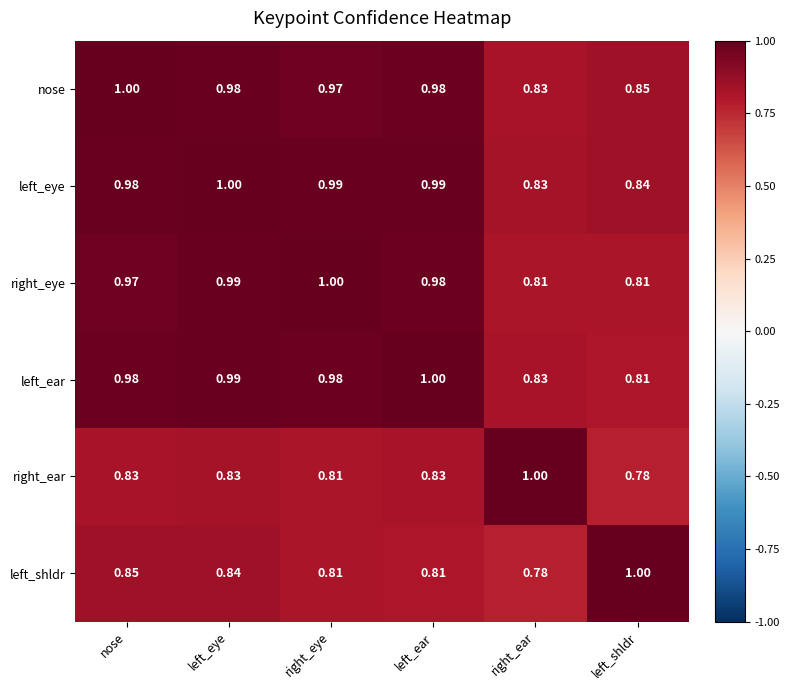

Where is left_ear nearest to the value 0?

left_shldr